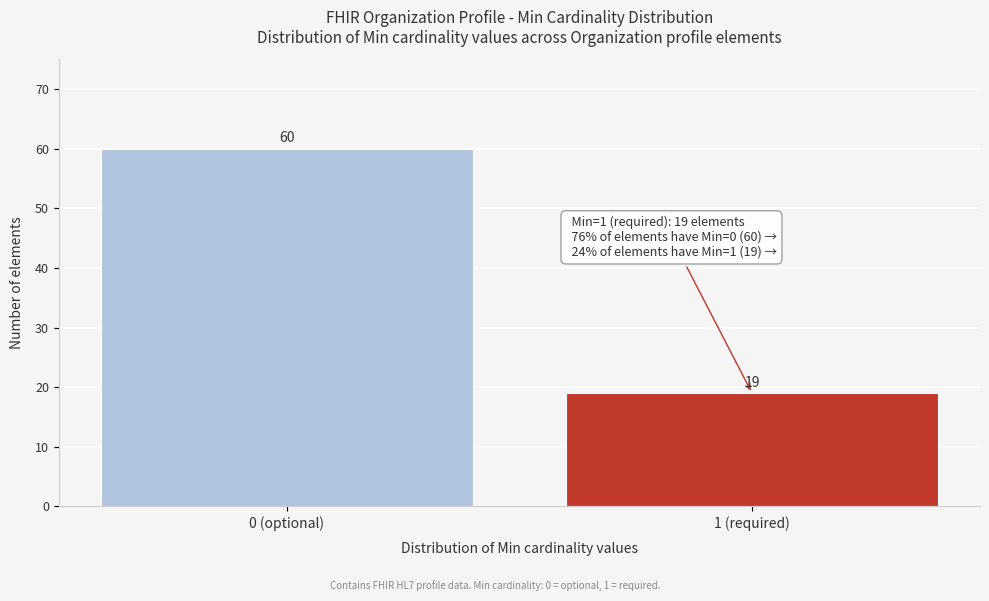

Reading left to right, transcribe all the data shown in this chart.

60	19